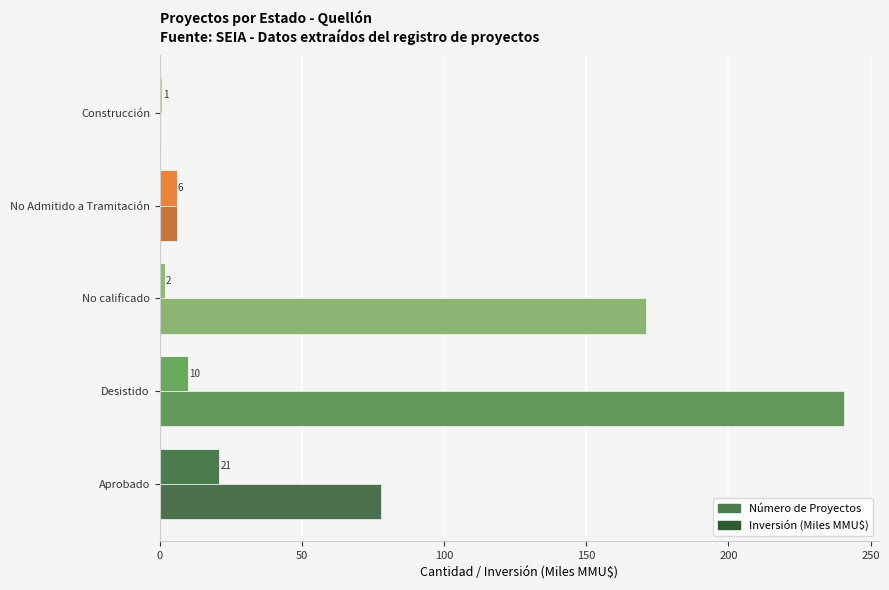

What is the maximum value shown in the chart?

240.9